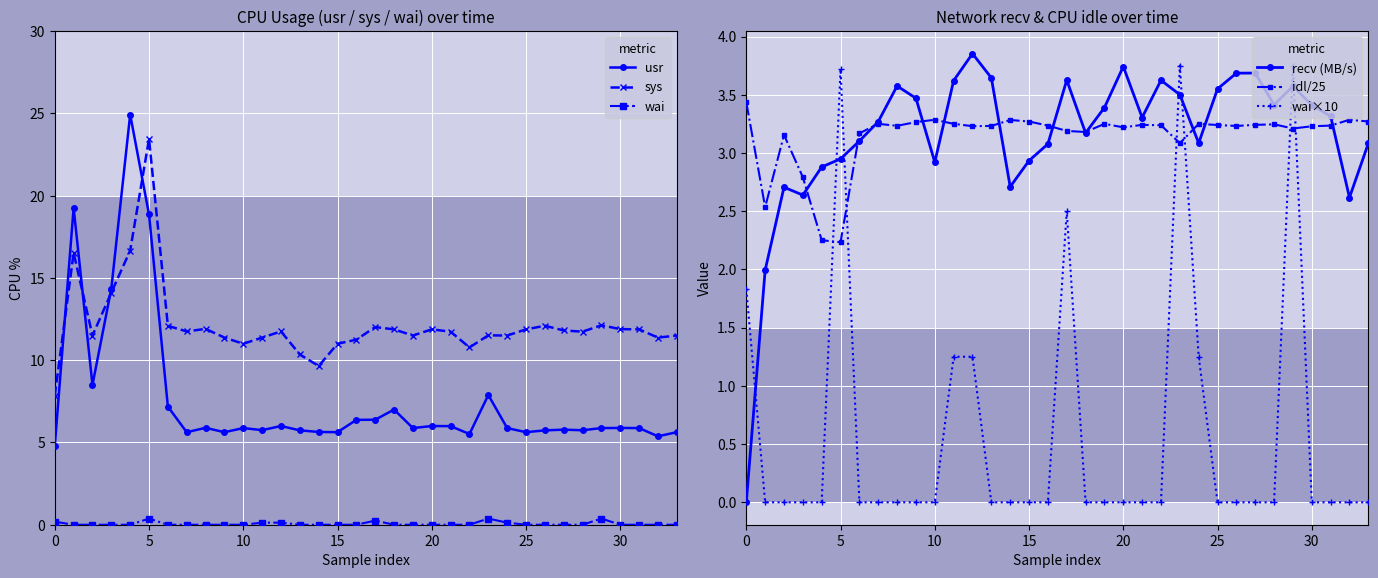

What is the difference between the maximum and minimum values in the sys series?

15.6